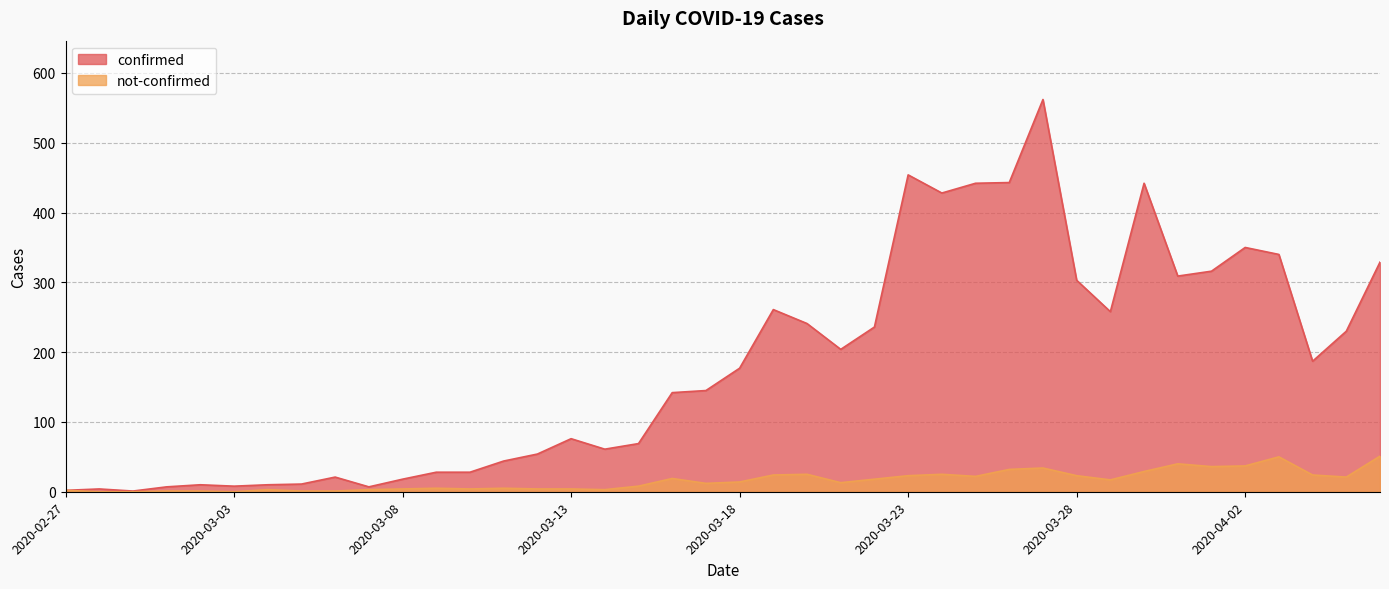

True or false: confirmed and not-confirmed cross at least once.

False